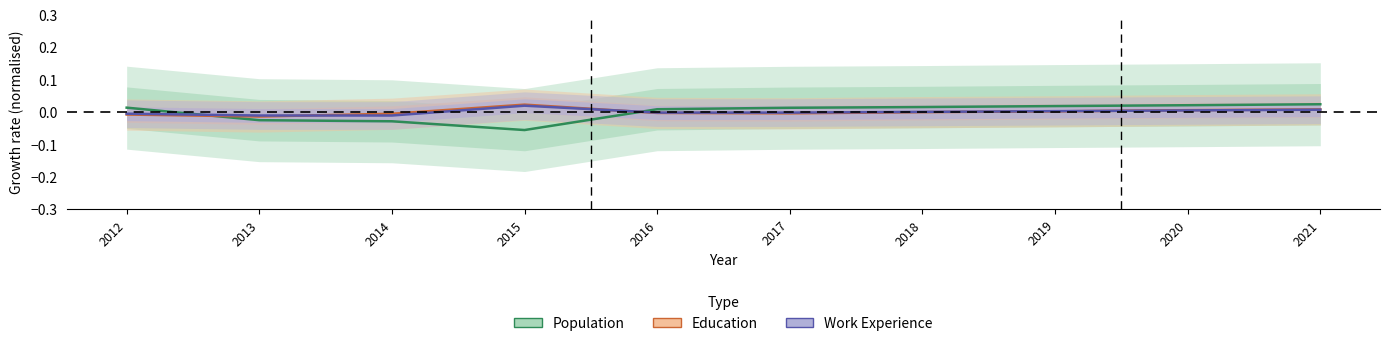

List the series in order of their overall mean, lowest first.

Population, Education, Work Experience